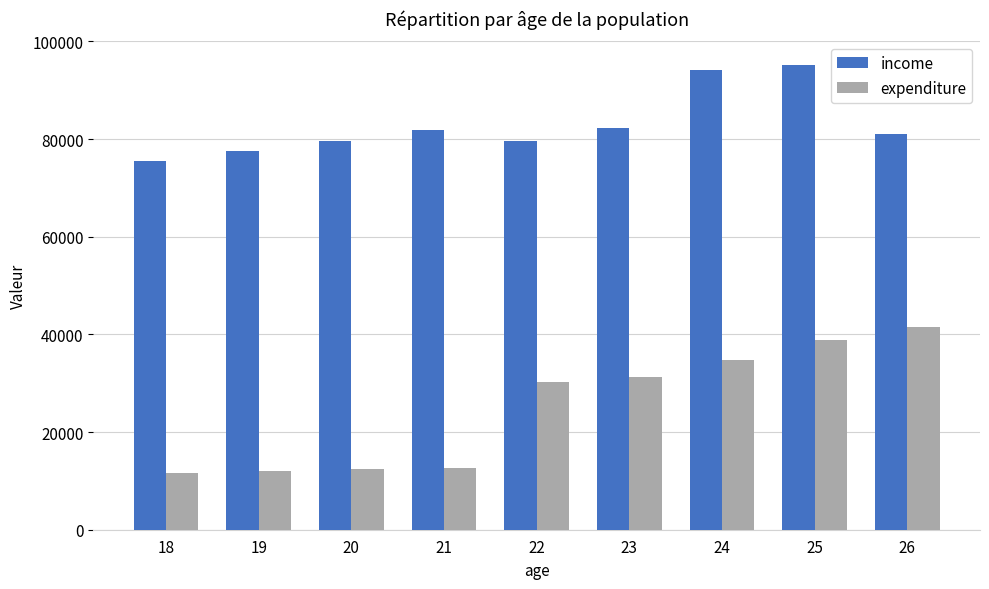

How many data points in income are less than 81013?

4